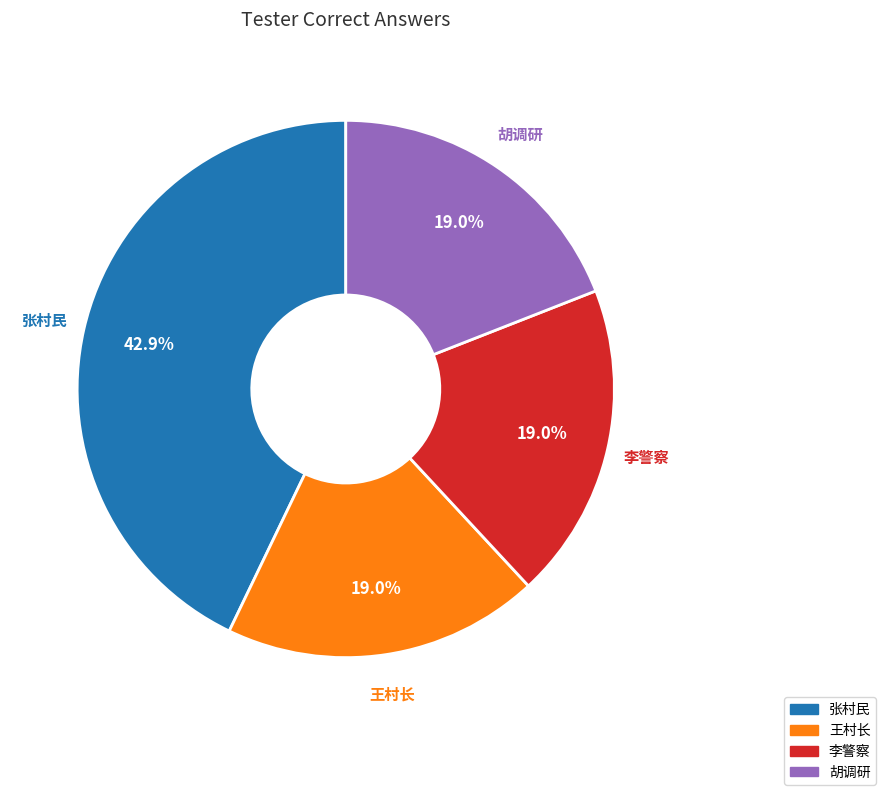

Which slice is the largest?

张村民